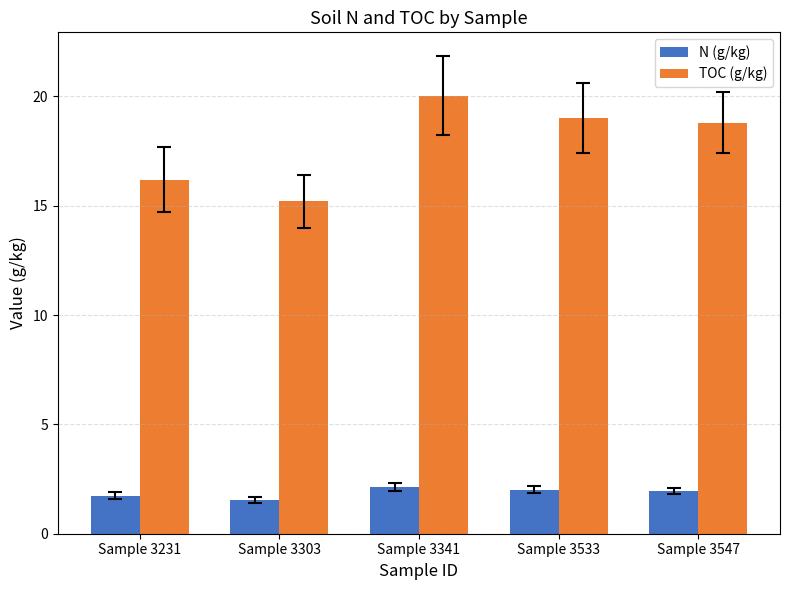

The value of N (g/kg) at Sample 3231 is 1.7. True or false?

True